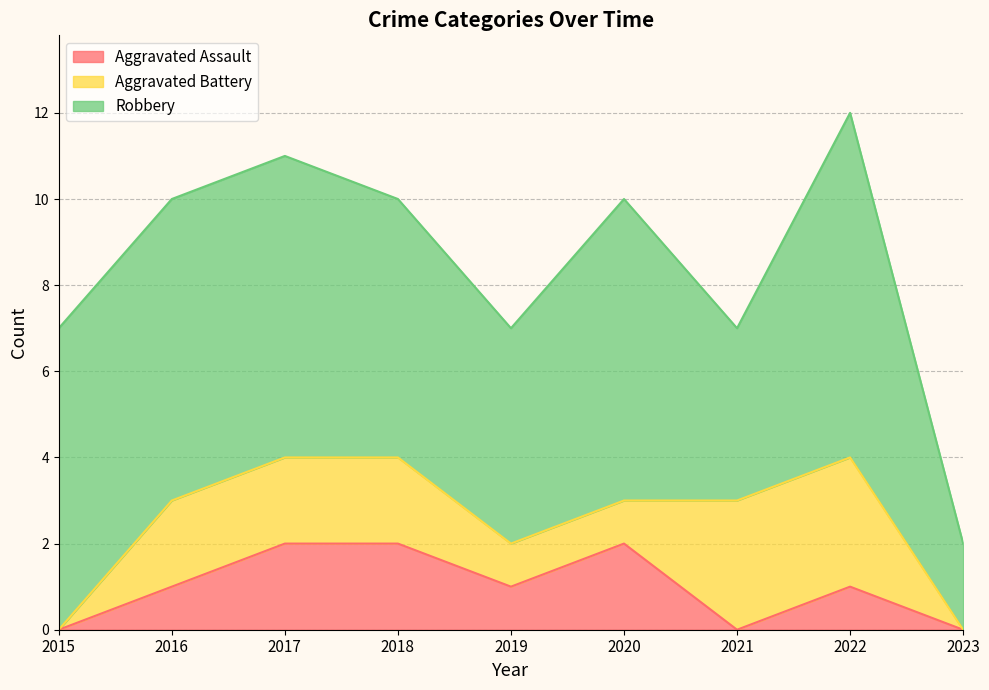

Is the value of Aggravated Assault at 2020 greater than the value of Aggravated Battery at 2021?

No